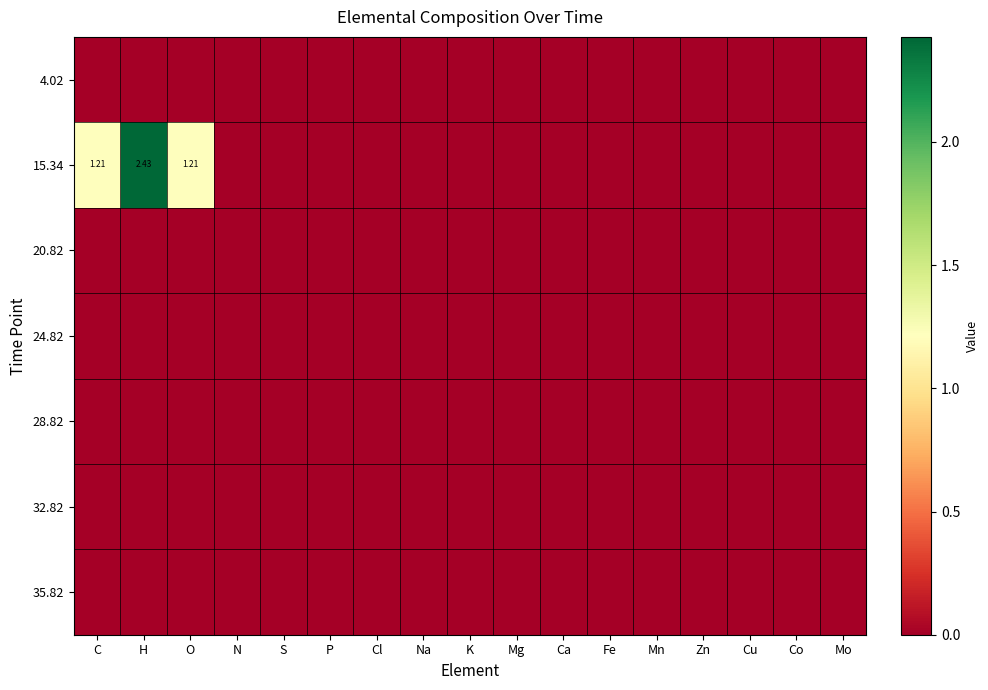

How many data points does each series have?

17